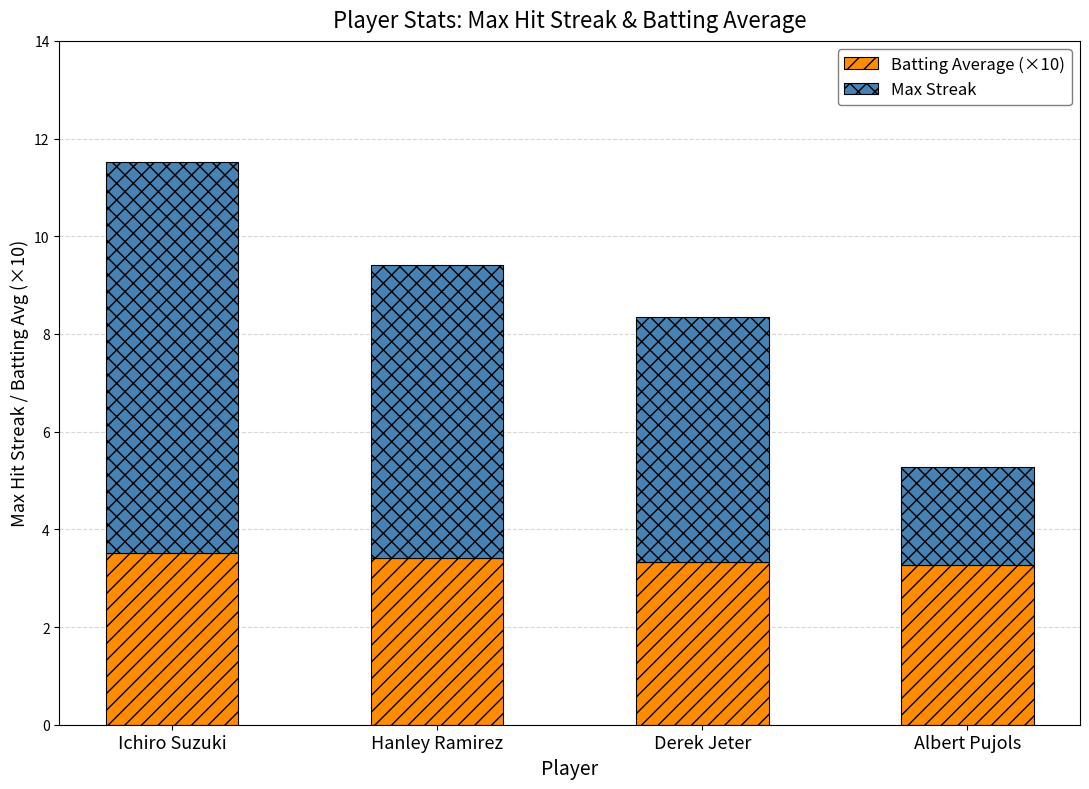

The Batting Average (×10) series shows 3.3 at Albert Pujols. True or false?

True